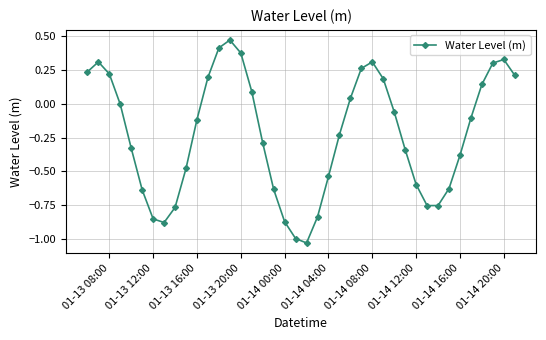

What is the difference between the second highest and minimum values?

1.4